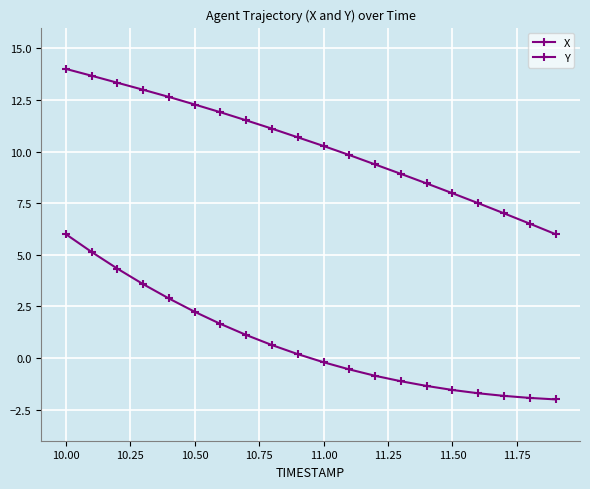

How many lines are shown in the chart?

2